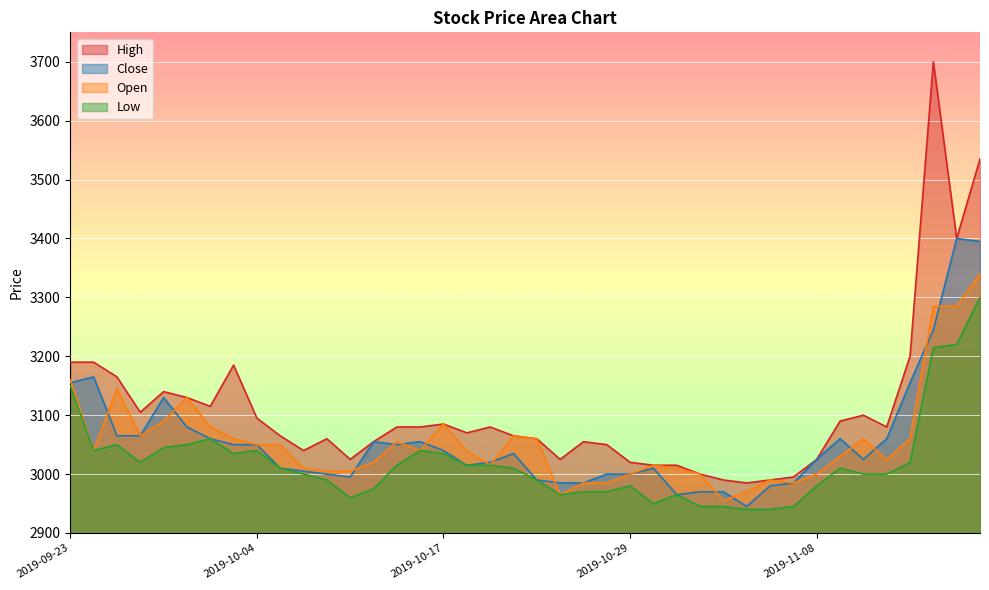

Reading left to right, what are all the values shown in this chart?

High: 3190	3190	3165	3105	3140	3130	3115	3185	3095	3065	3040	3060	3025	3055	3080	3080	3085	3070	3080	3065	3060	3025	3055	3050	3020	3015	3015	3000	2990	2985	2990	2995	3025	3090	3100	3080	3200	3700	3400	3535
Close: 3155	3165	3065	3065	3130	3080	3060	3050	3050	3010	3005	3000	2995	3055	3050	3055	3040	3015	3020	3035	2990	2985	2985	3000	3000	3010	2965	2970	2970	2945	2980	2985	3025	3060	3025	3060	3155	3245	3400	3395
Open: 3160	3040	3145	3065	3090	3130	3080	3060	3050	3050	3010	3005	3005	3020	3055	3040	3085	3040	3015	3065	3060	2965	2985	2985	3000	3015	3010	3000	2955	2970	2990	2985	3000	3030	3060	3025	3060	3285	3285	3340
Low: 3150	3040	3050	3020	3045	3050	3060	3035	3040	3010	3000	2990	2960	2975	3015	3040	3035	3015	3015	3010	2990	2965	2970	2970	2980	2950	2965	2945	2945	2940	2940	2945	2980	3010	3000	3000	3020	3215	3220	3300